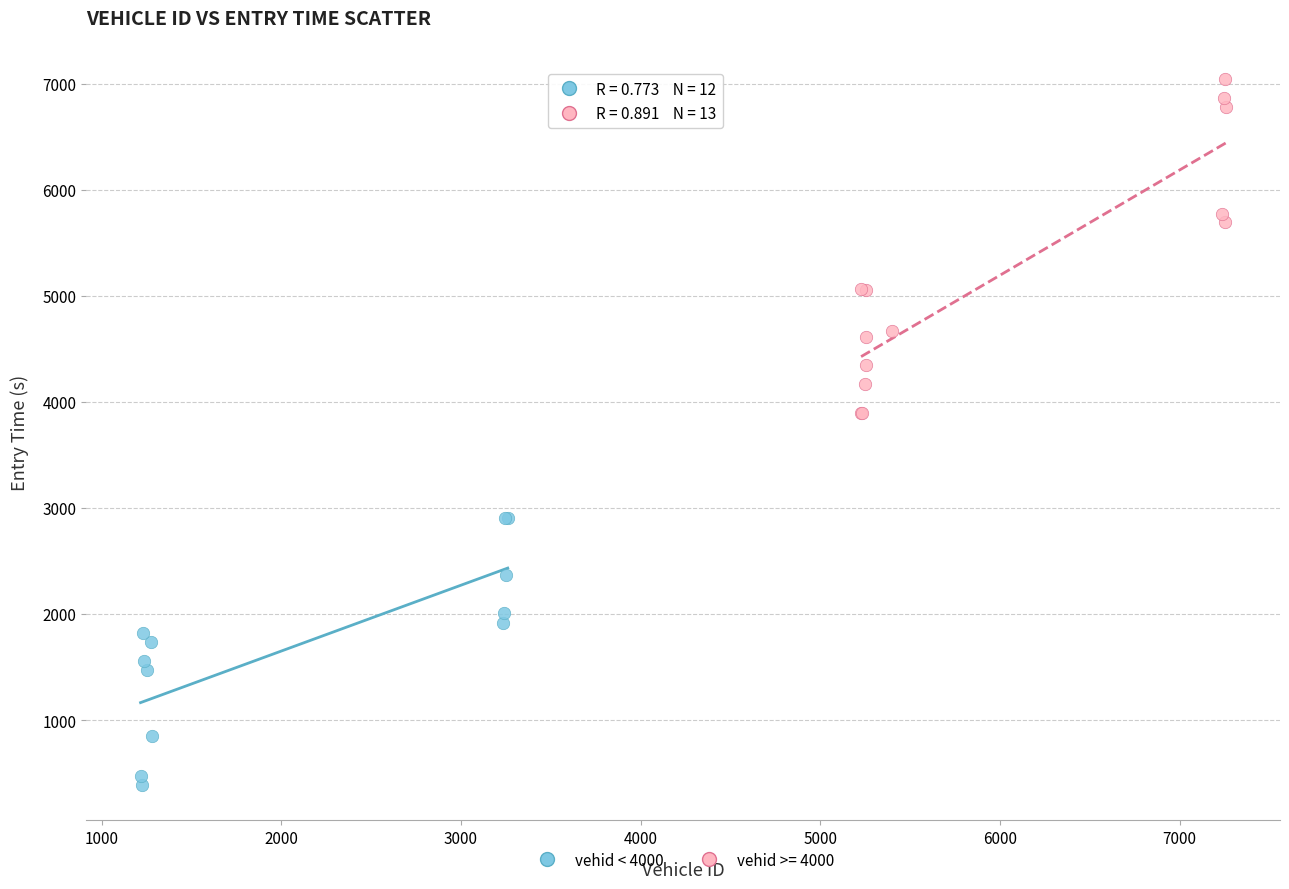

Which series contains the highest Y value?

vehid >= 4000